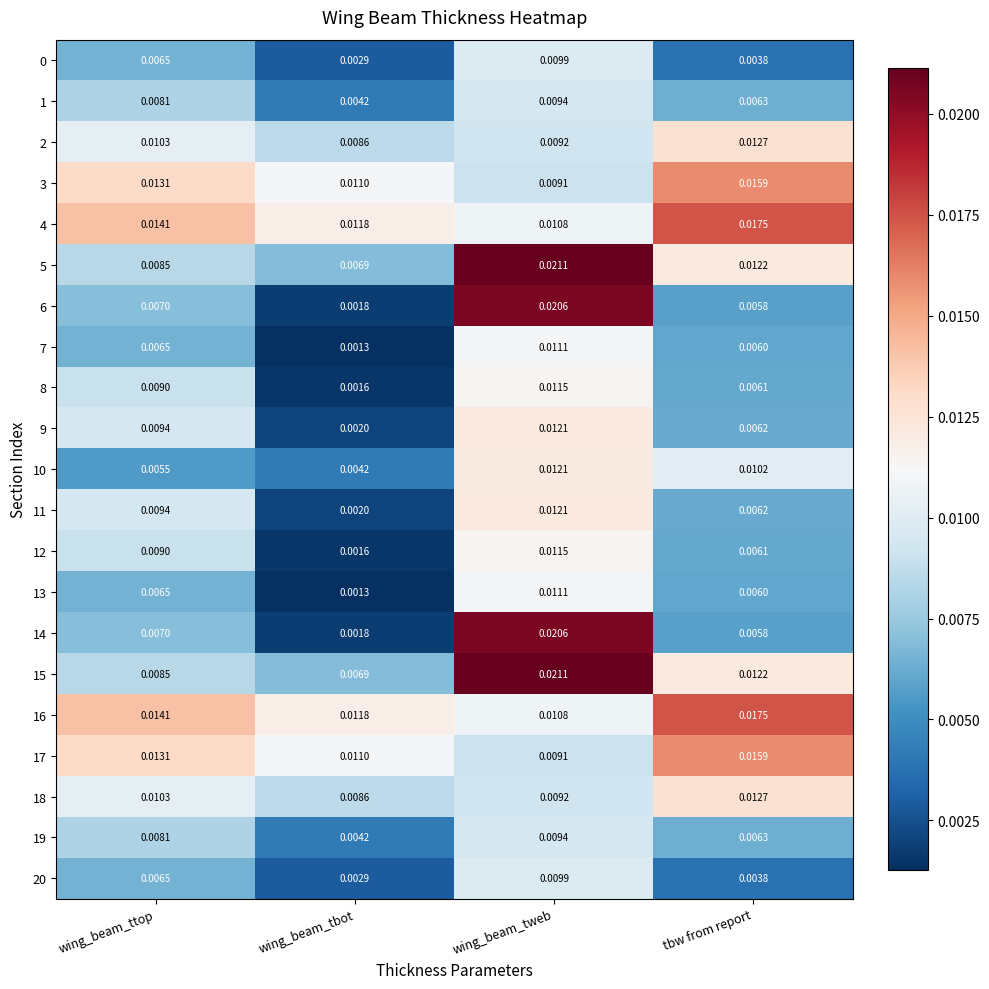

What is the total value across all series at tbw from report?

0.2